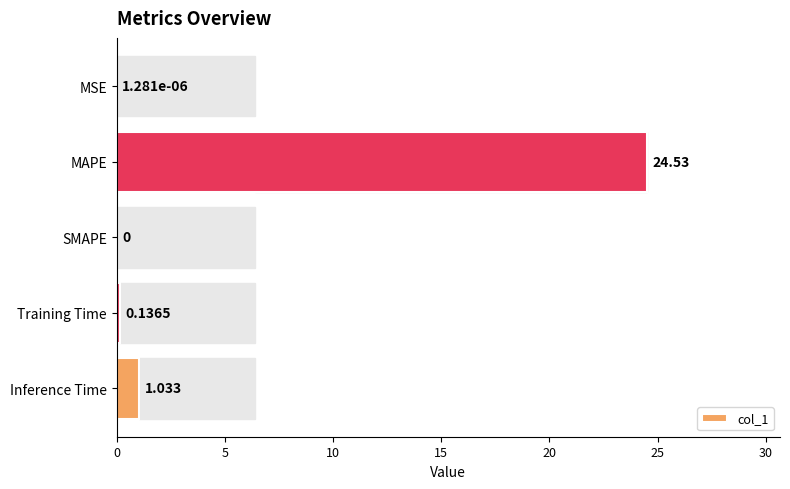

Which label corresponds to the largest value in the chart?

MAPE